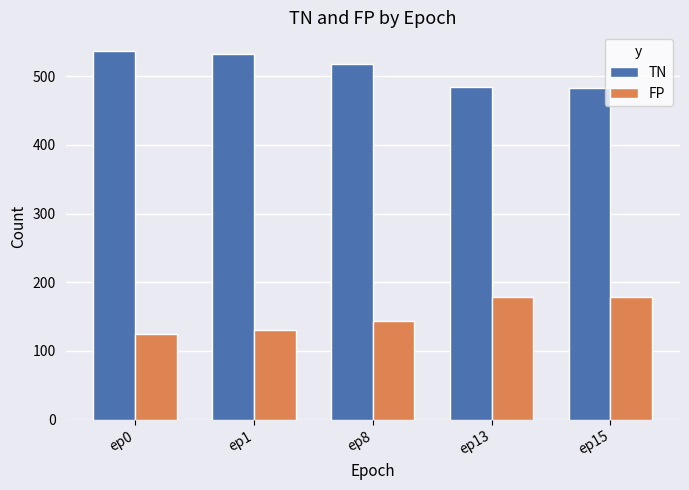

What is the value of the TN bar at the 2nd from the left?

532